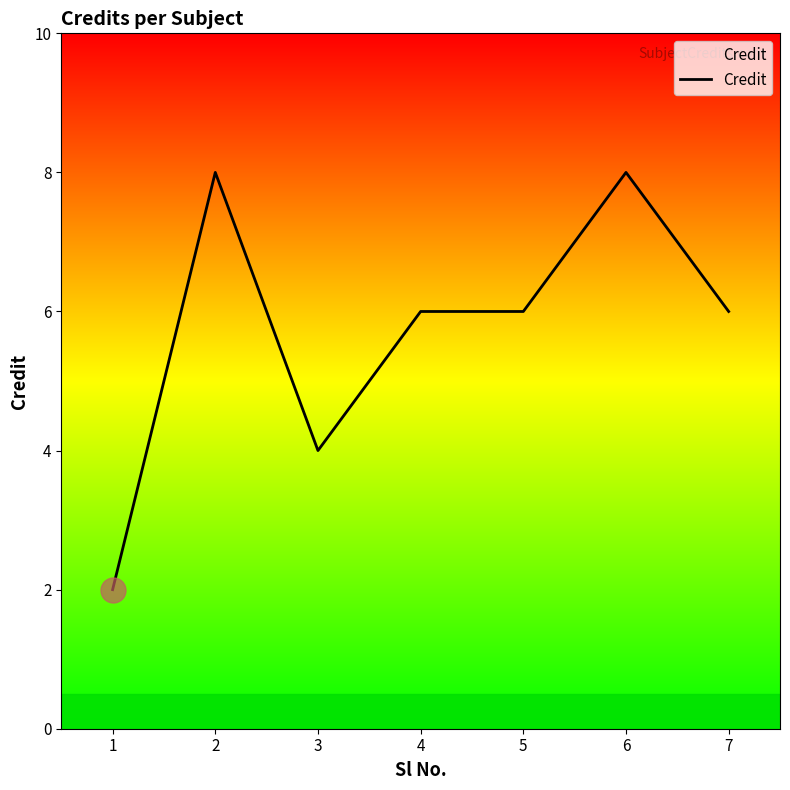

What is the smallest value displayed?

2